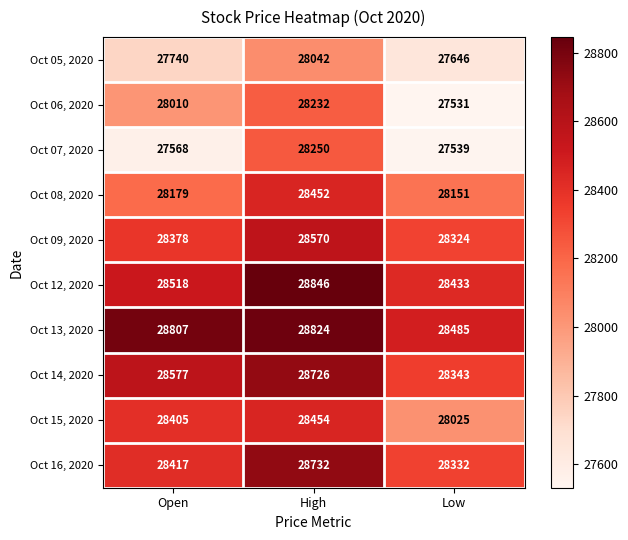

What is the total value across all series at Open?

282599